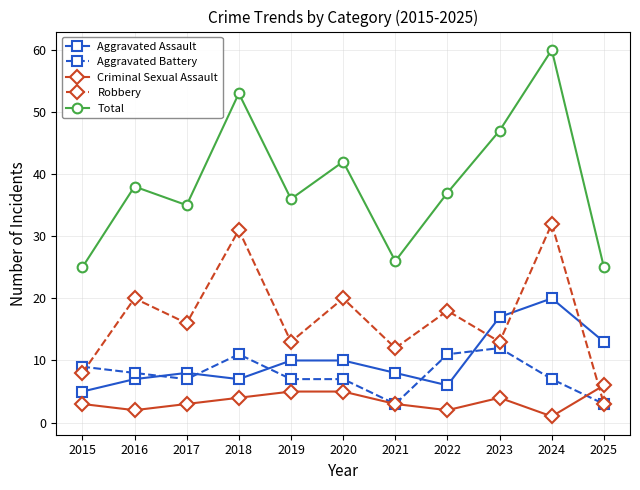

Count the number of data series in this chart.

5